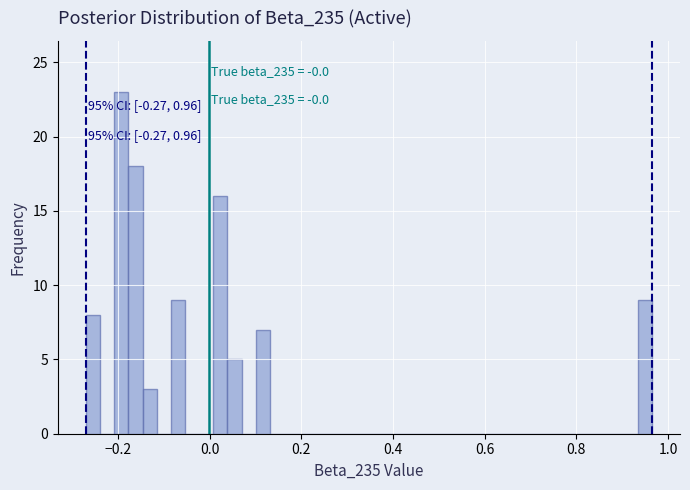

Around what value on the x-axis is the tallest bar? Give the approximate position of its centre, as read against the axis.

-0.20